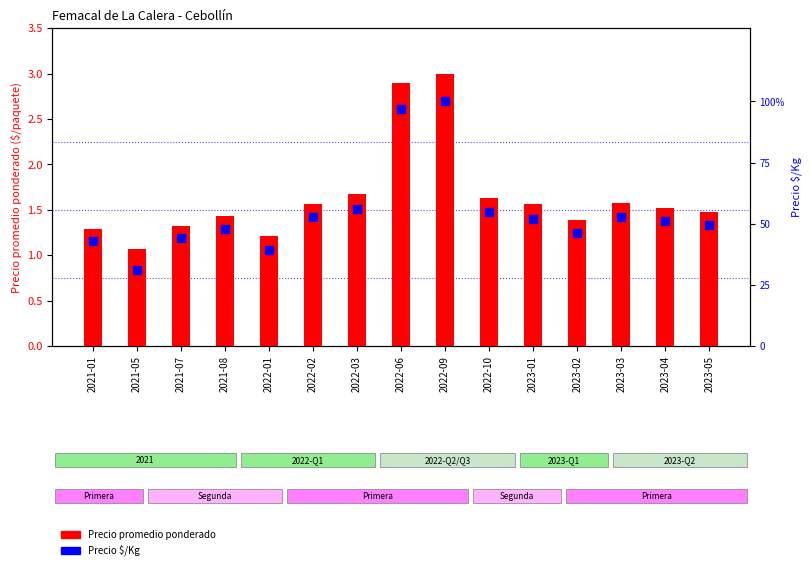

At which category is the sum across all series the highest?

2022-09